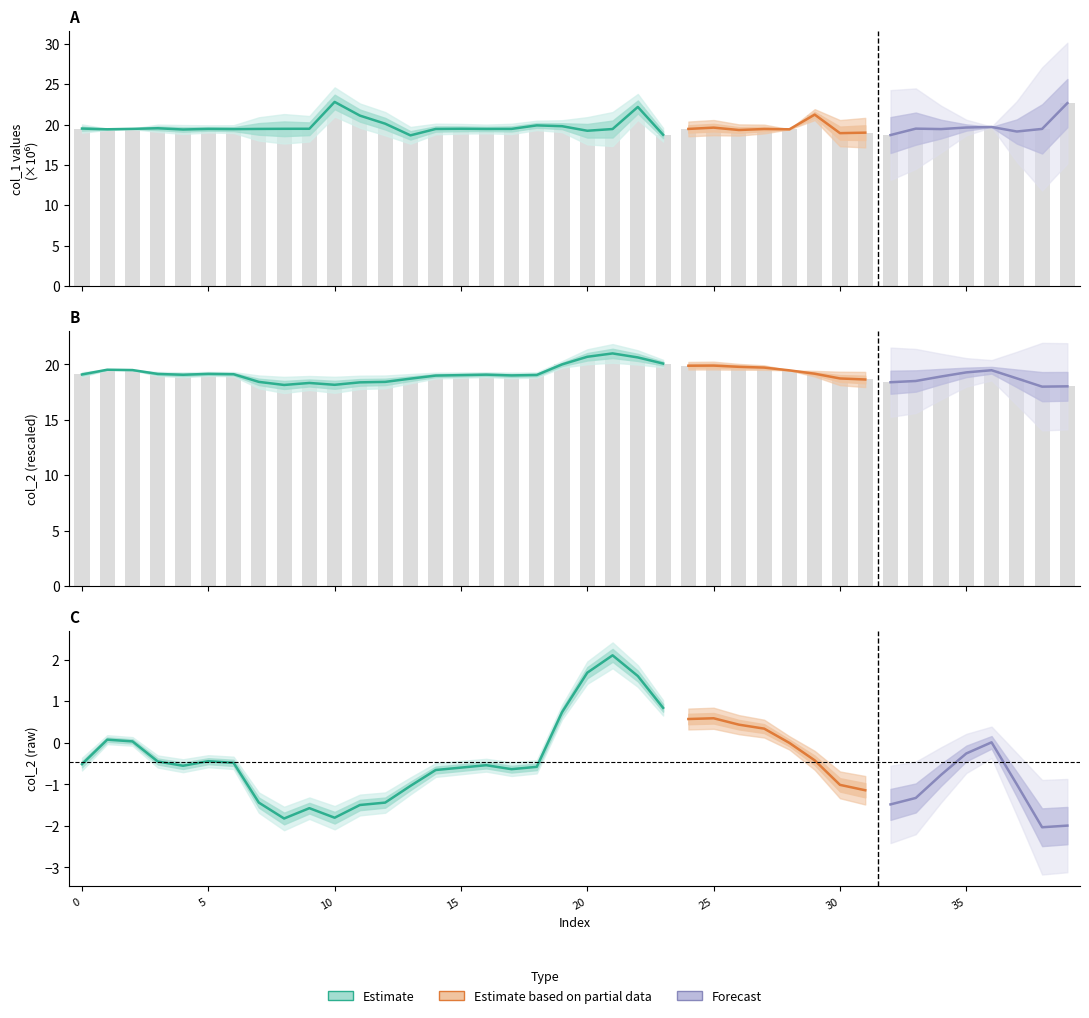

What is the maximum value for col_1?

22.8